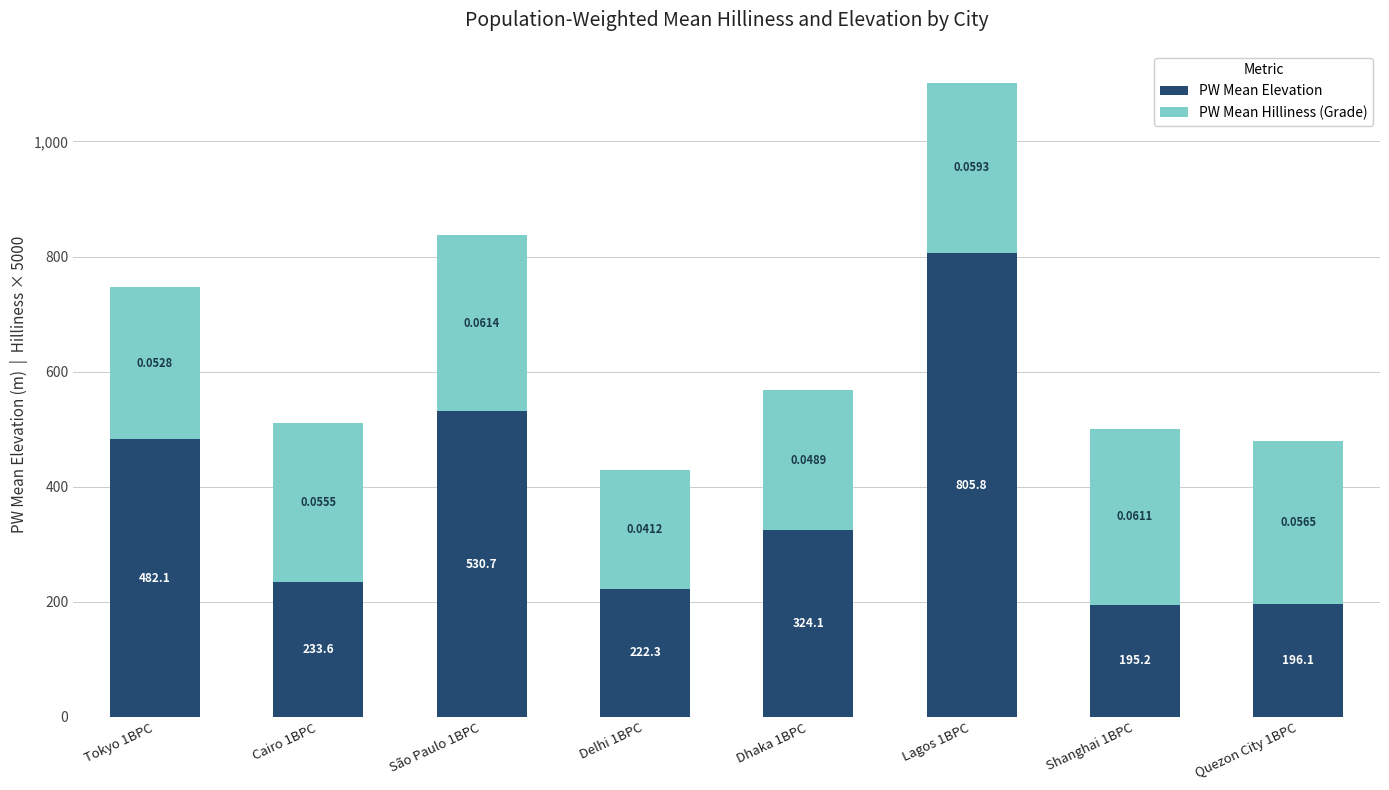

At which category is the sum across all series the highest?

Lagos 1BPC